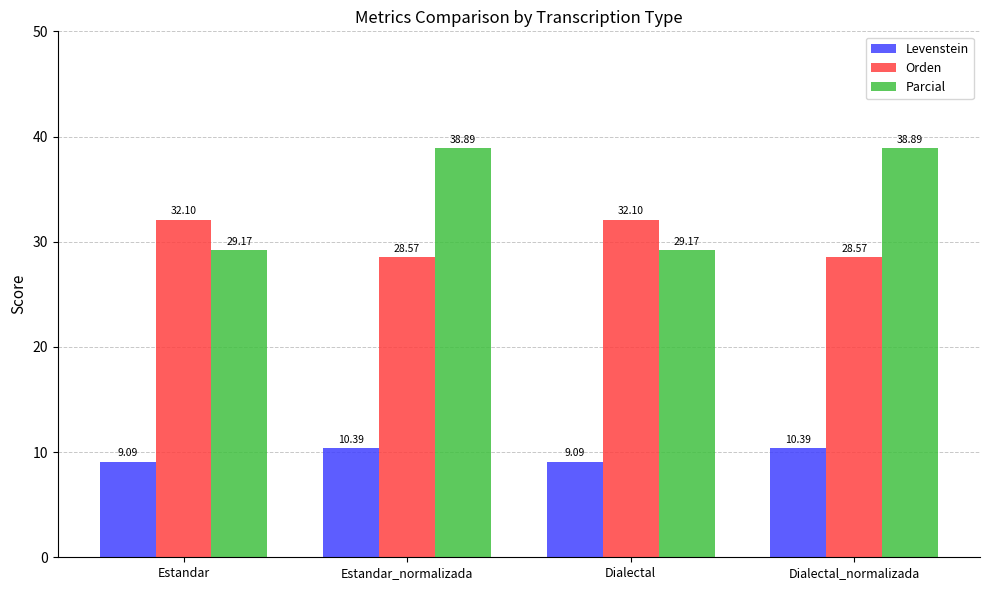

Rank the series by their maximum value, from highest to lowest.

Parcial, Orden, Levenstein